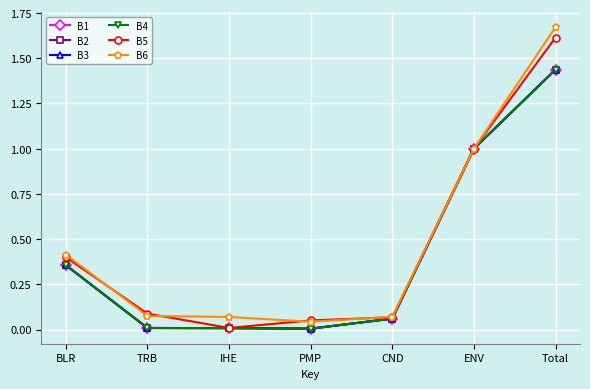

Is it true that B2 equals 0.0 at IHE?

True